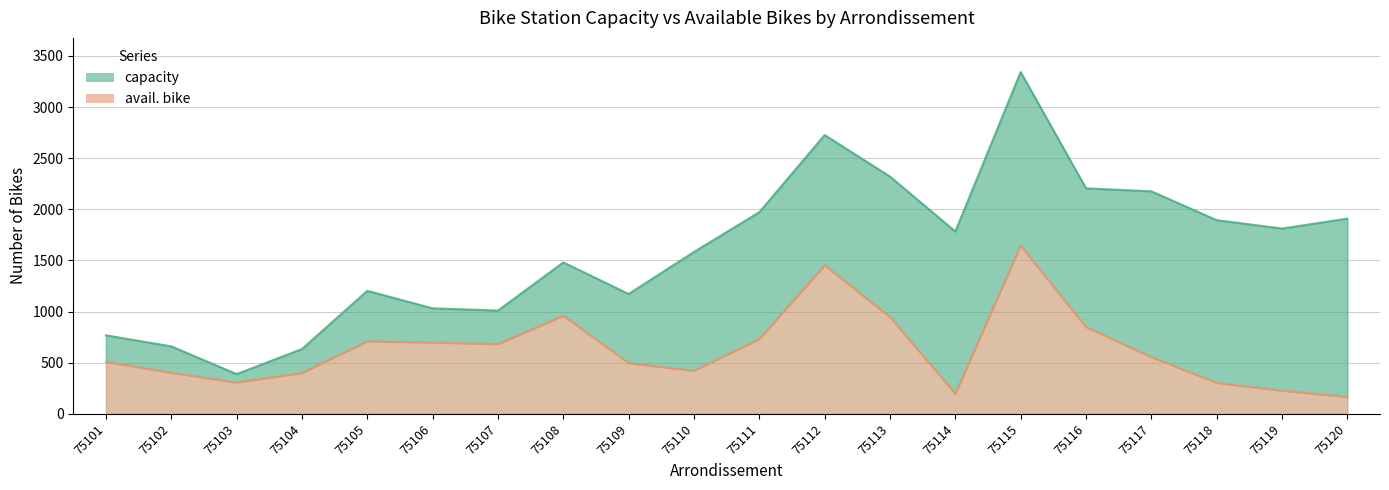

At which category does capacity reach its first local valley?

75103